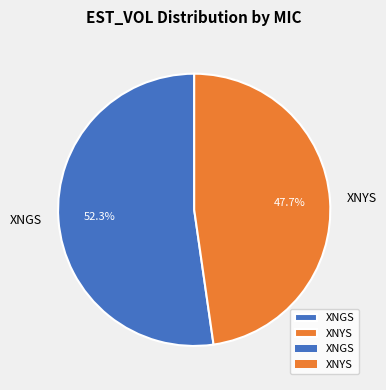

Which category has the biggest portion of the pie?

XNGS